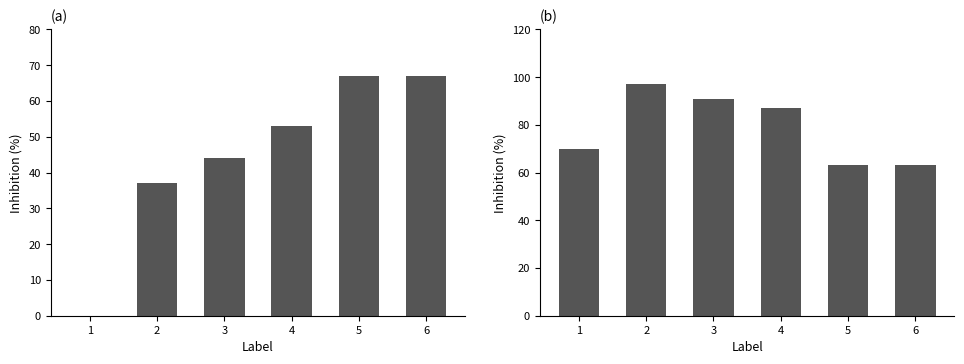

True or false: z has a value of 63 at 5.

True